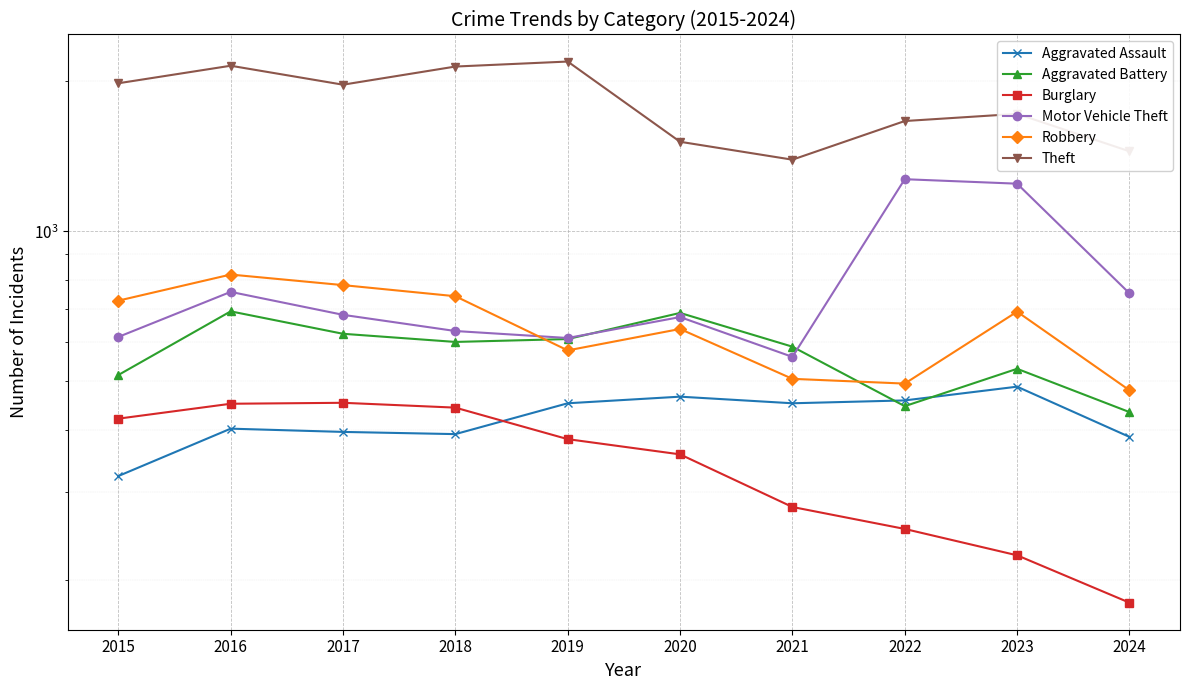

Count the number of categories in the chart.

10